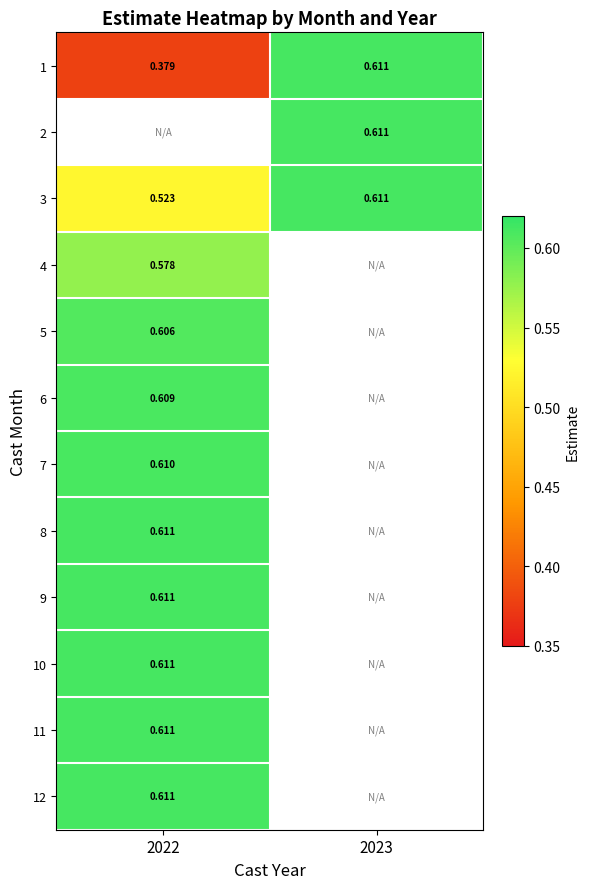

Is the value of 1 at 2023 greater than the value of 6 at 2022?

Yes